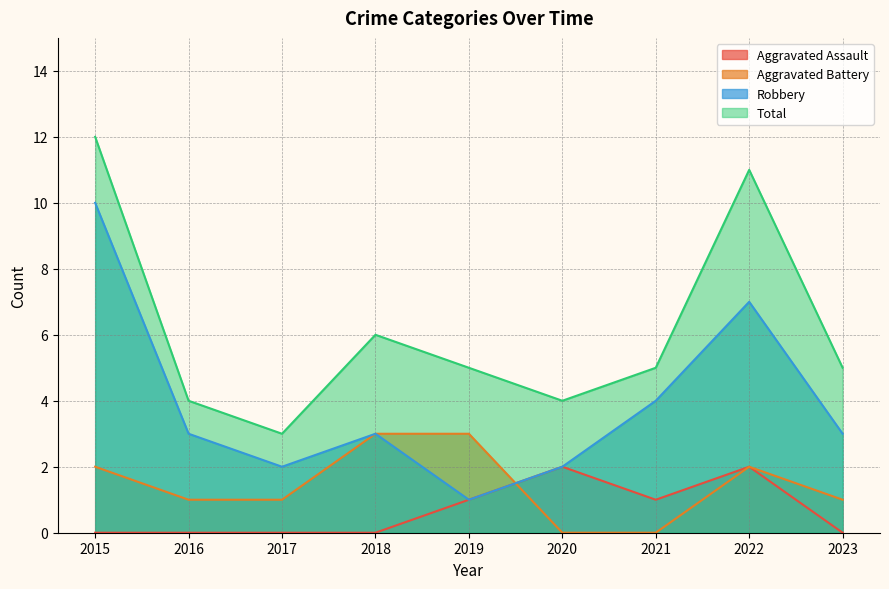

True or false: Aggravated Assault and Robbery intersect in this chart.

False